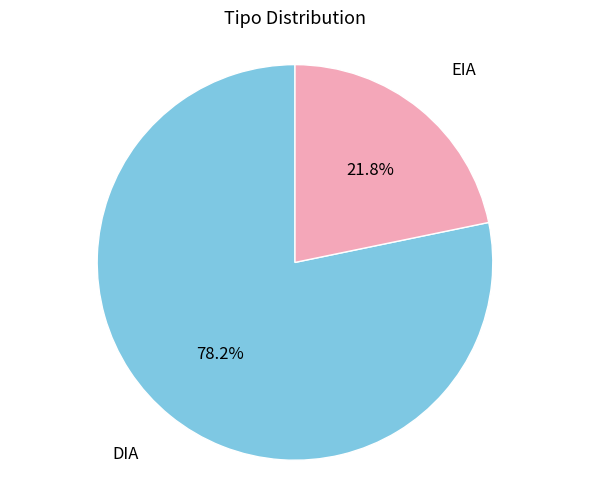

Count the number of slices in the pie.

2